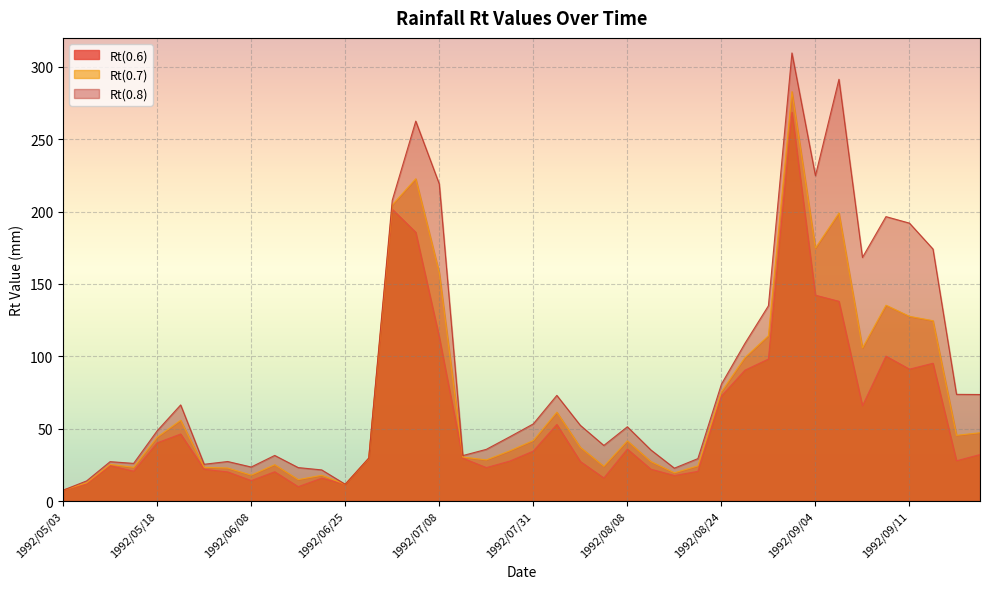

True or false: Rt(0.6) and Rt(0.7) cross at least once.

False